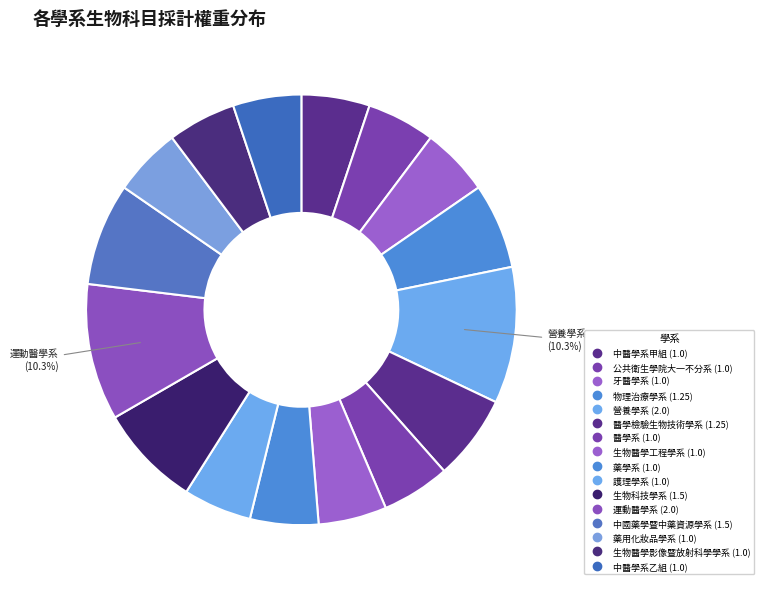

Count the number of slices in the pie.

16